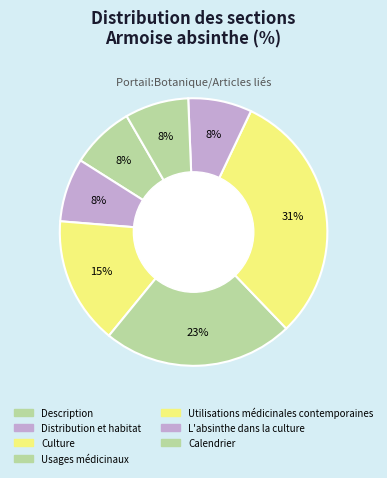

How many segments does this pie chart have?

7